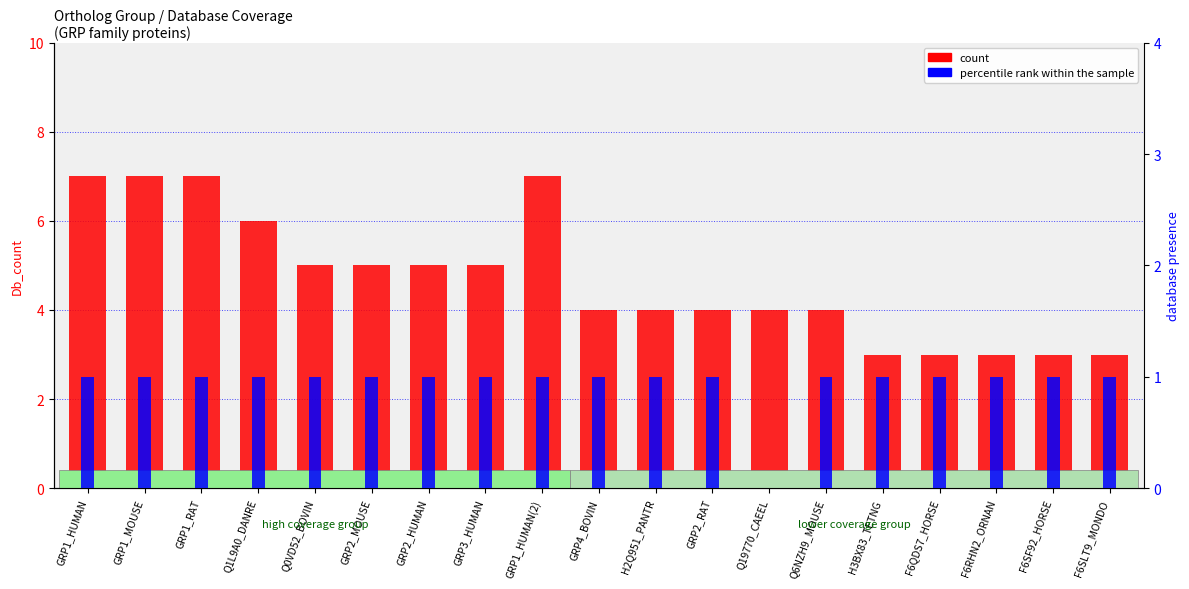

Reading left to right, list all the values displayed in this chart.

count: 7	7	7	6	5	5	5	5	7	4	4	4	4	4	3	3	3	3	3
percentile rank within the sample: 1	1	1	1	1	1	1	1	1	1	1	1	0	1	1	1	1	1	1